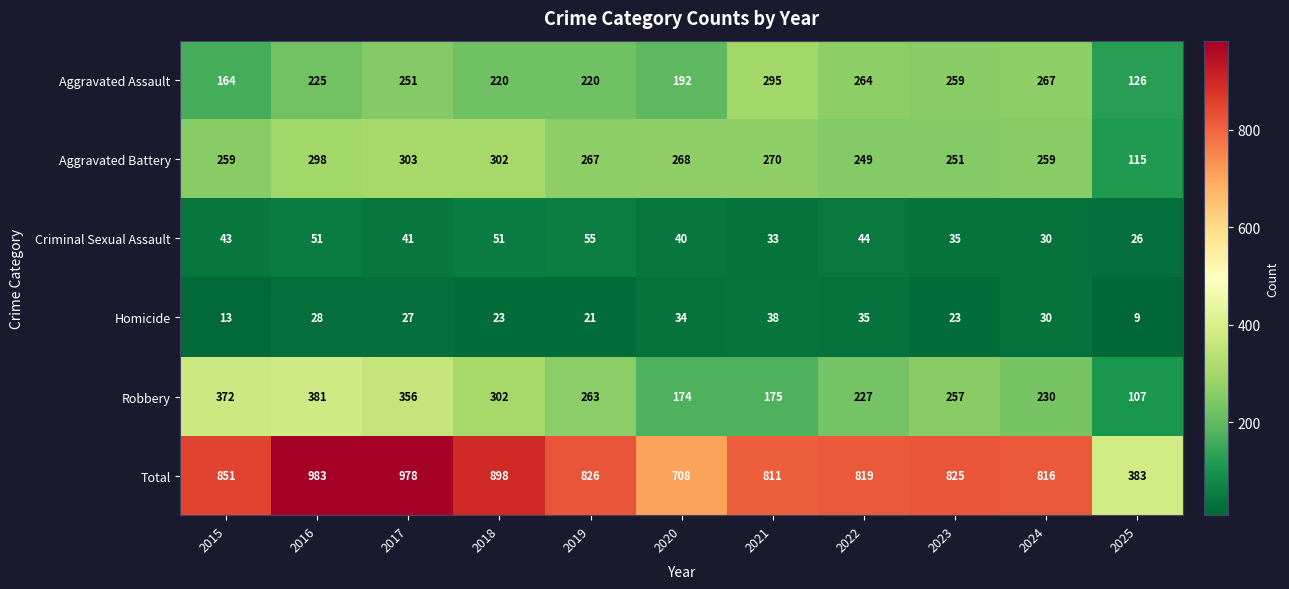

How many values in the Homicide series are below 27?

5